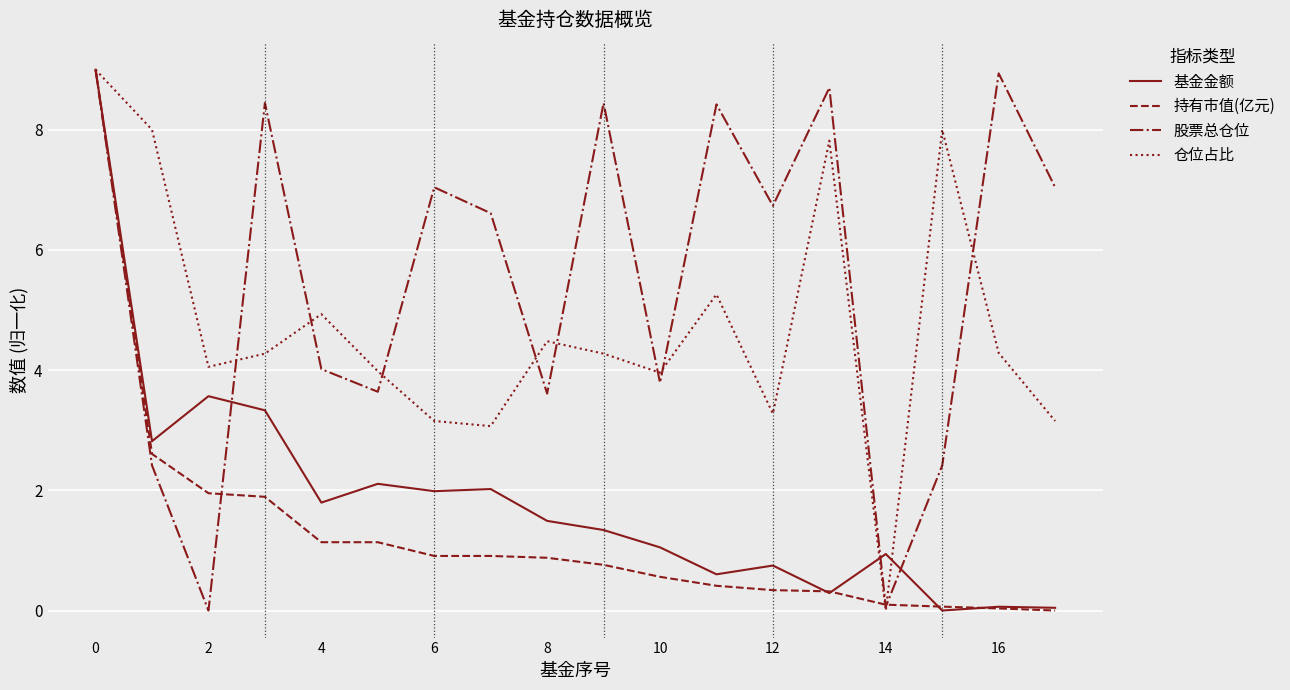

What is the average value of the 持有市值(亿元) series?

1.3